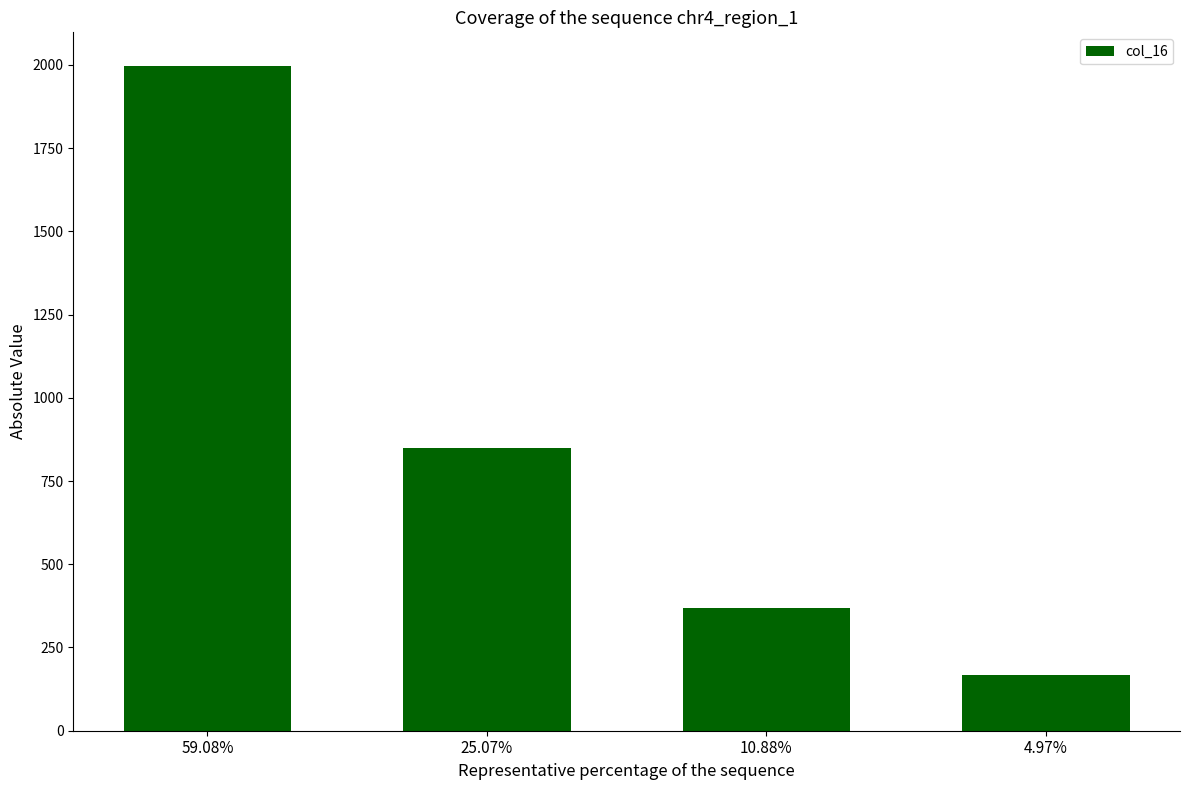

What is the change in value from 59.08% to 10.88%?

-1630